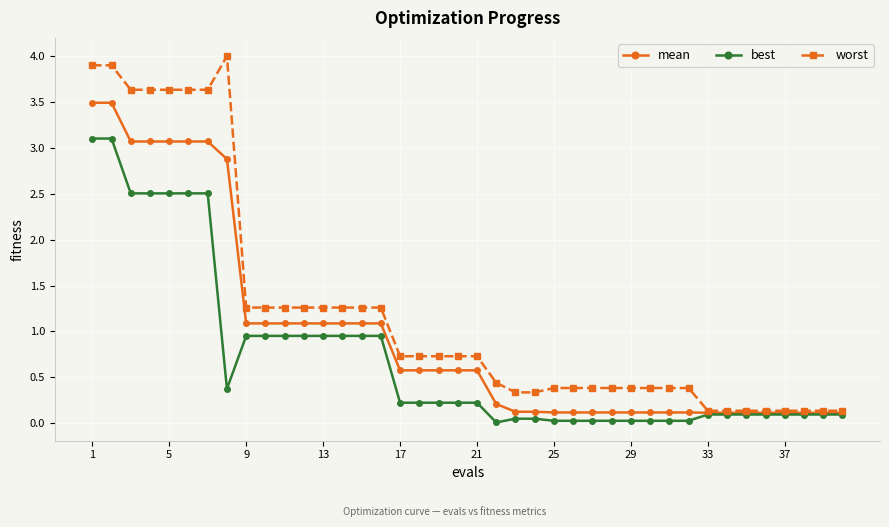

List the series in order of their peak value, lowest first.

best, mean, worst